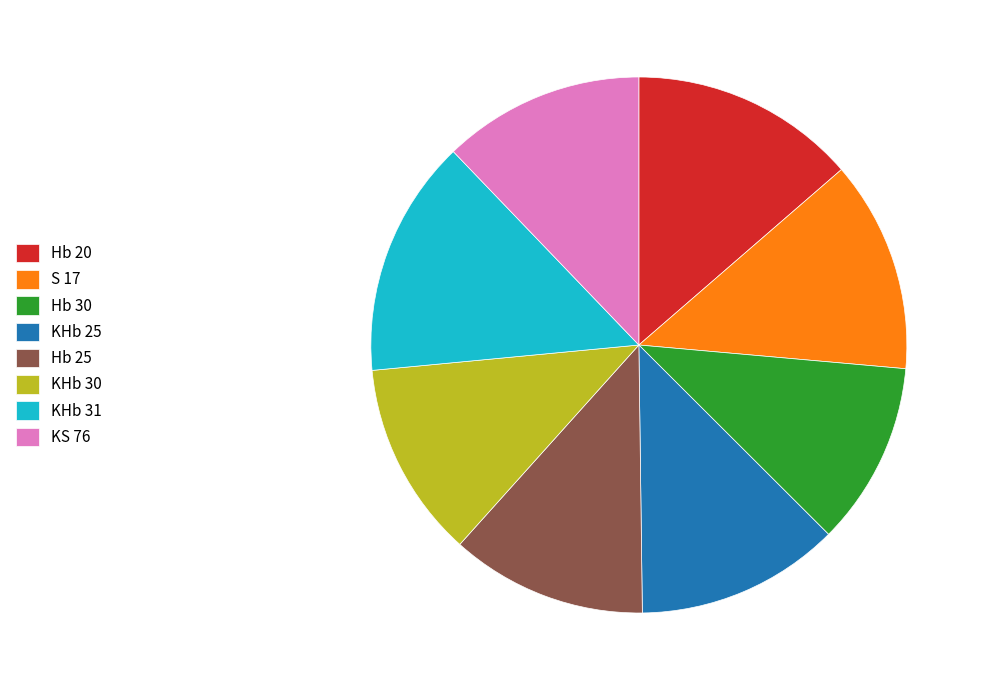

Does any single category account for the majority?

No